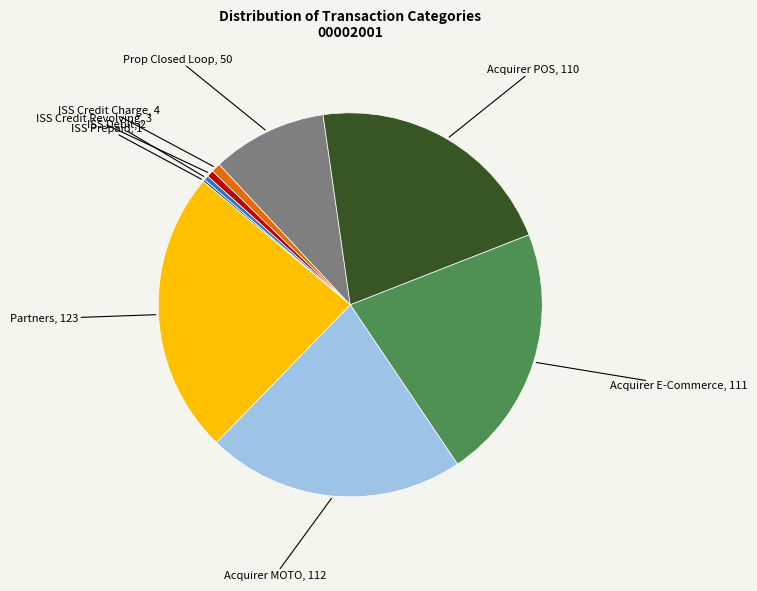

Is there a majority slice in this chart?

No